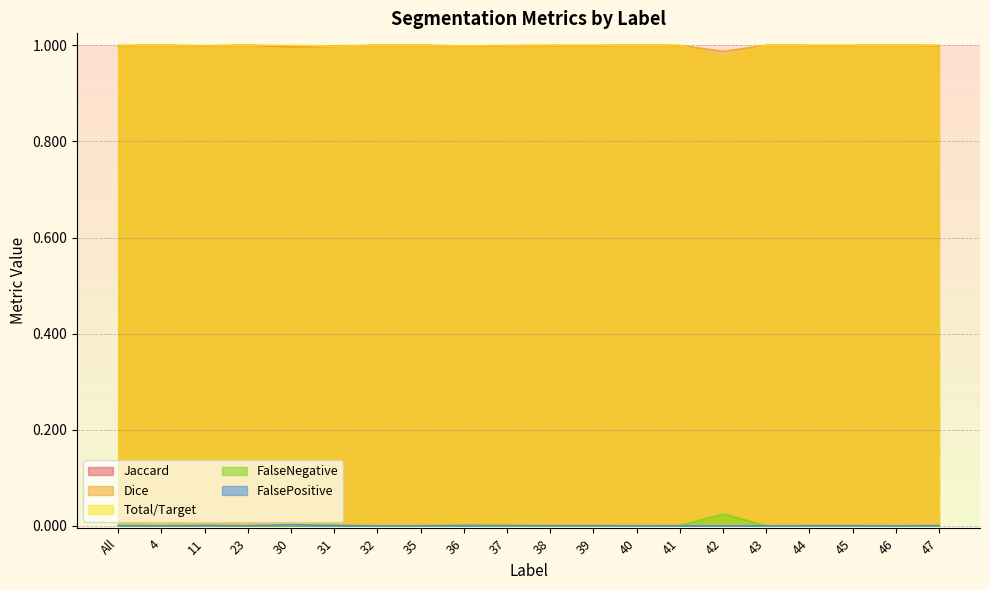

How many lines are shown in the chart?

5